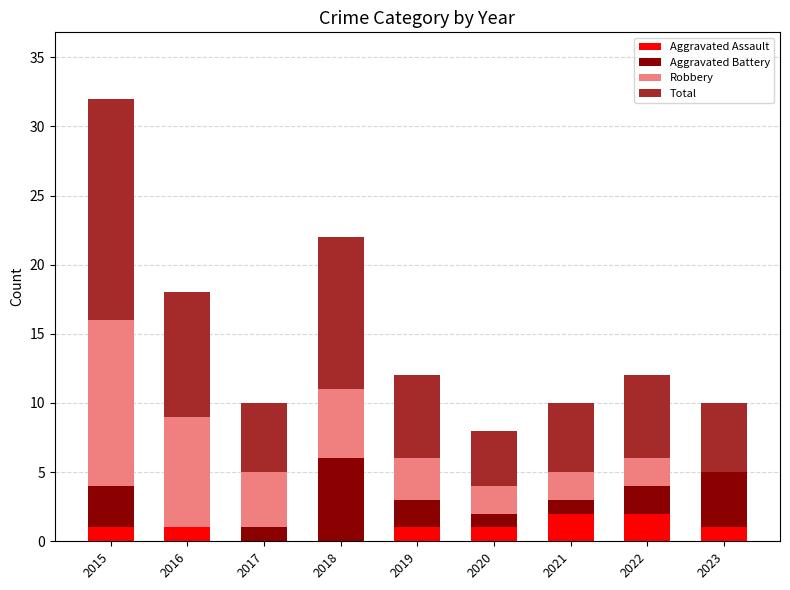

Is it true that Aggravated Assault equals 2 at 2022?

True